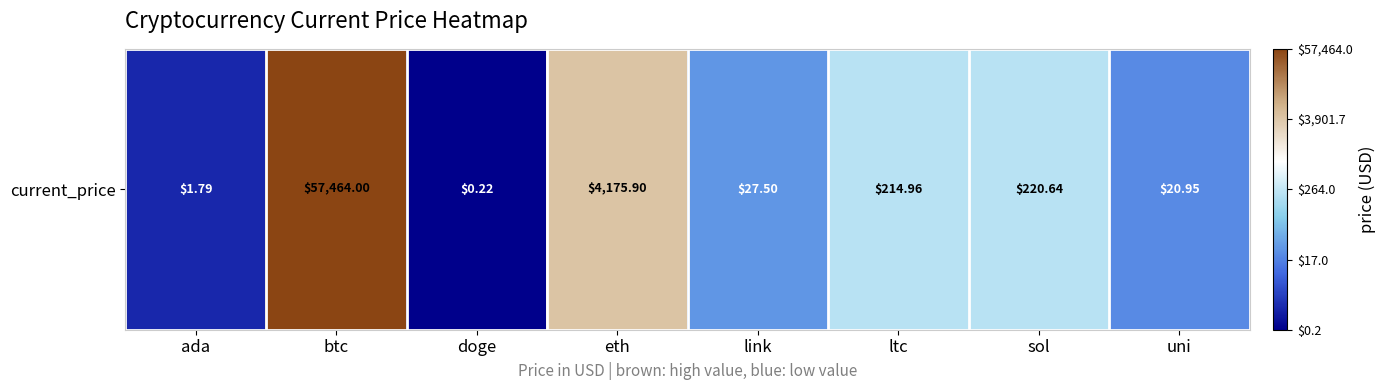

The value at eth is 3.6. True or false?

True